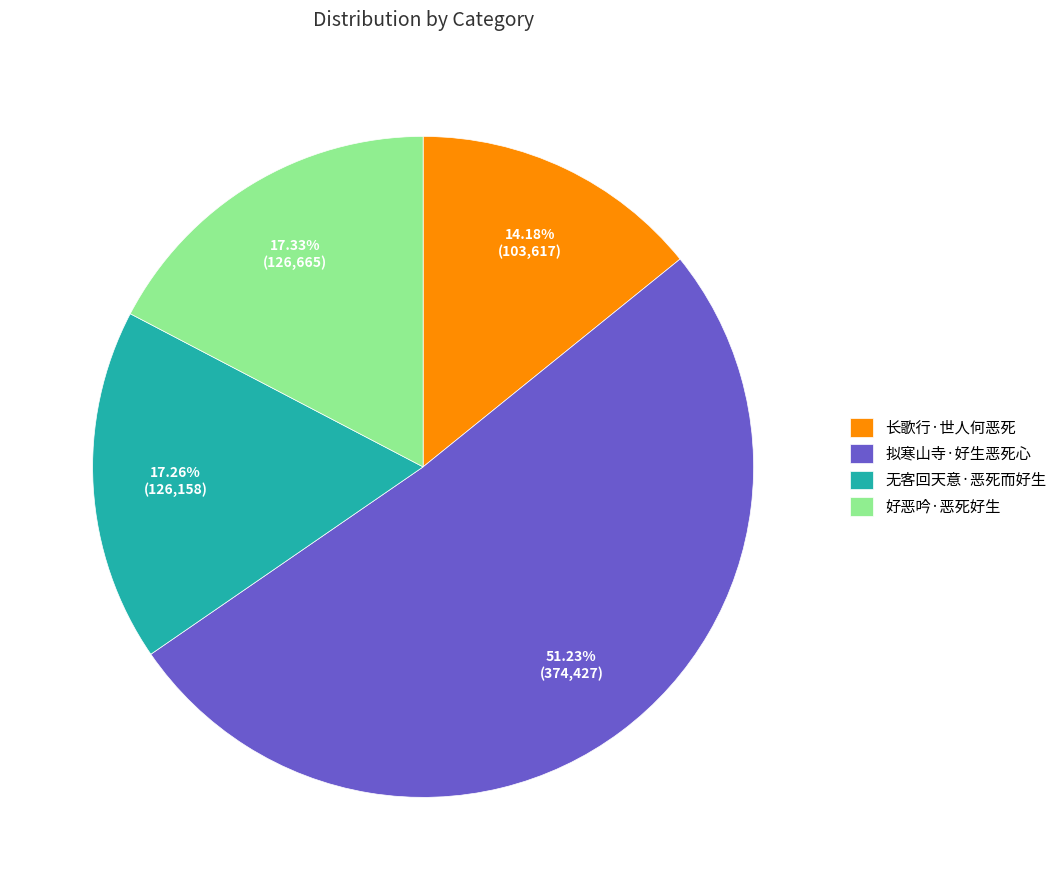

What portion of the pie excludes 无客回天意·恶死而好生?

82.7%